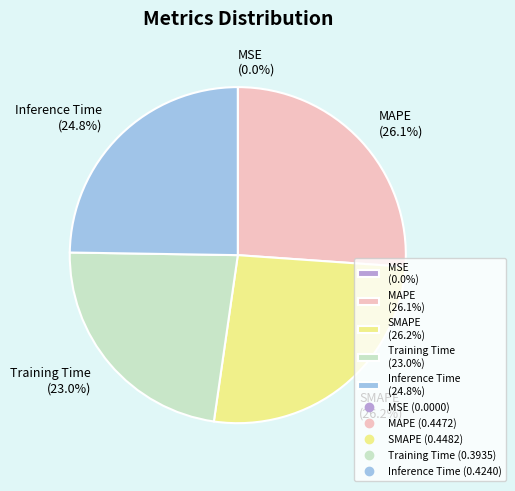

Does any single category account for the majority?

No